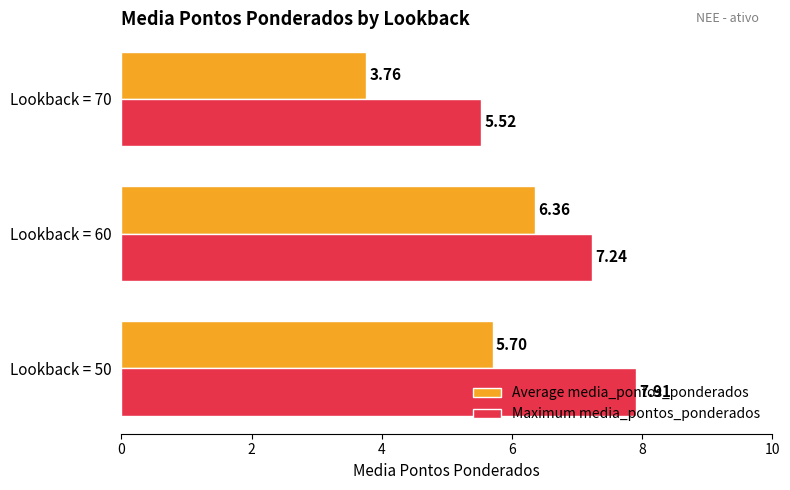

Which series changed the most between Lookback = 60 and Lookback = 70?

Average media_pontos_ponderados